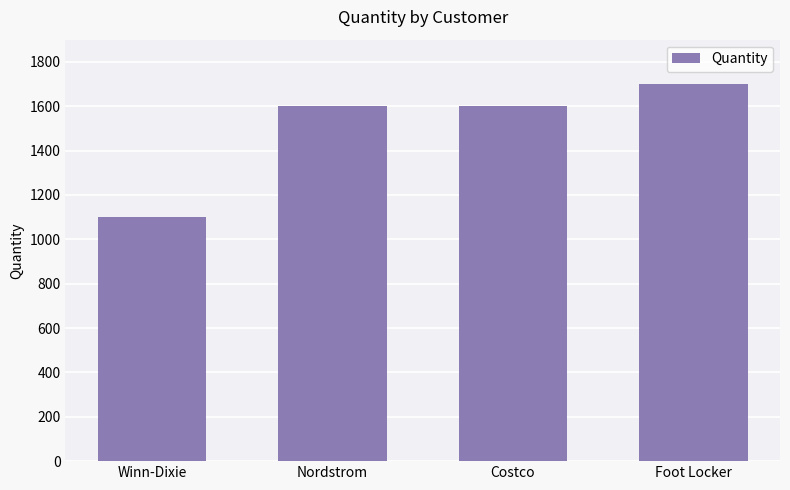

What is the difference between the maximum and minimum values?

600